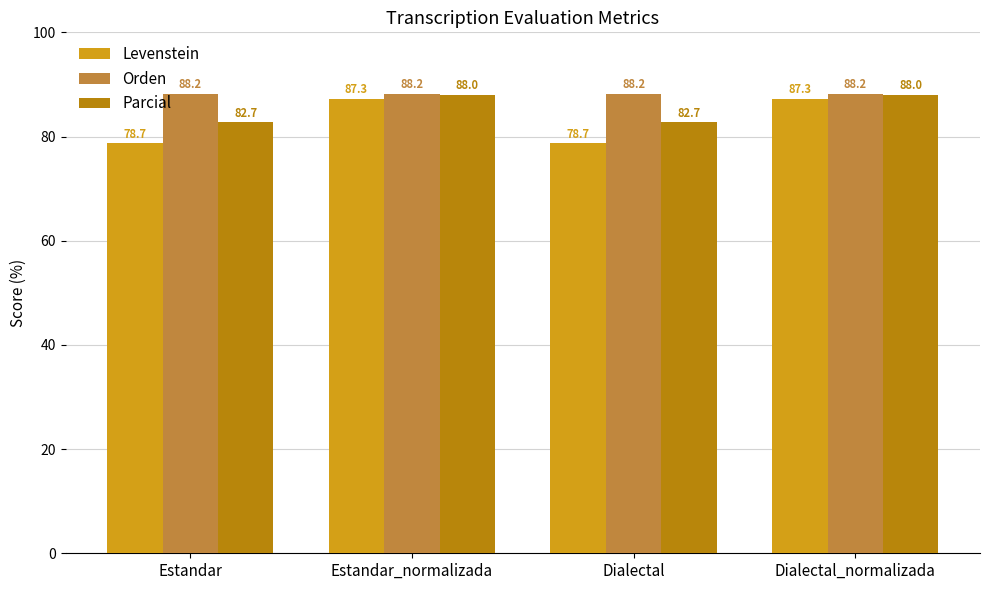

What is the label of the 4th bar from the right?

Estandar